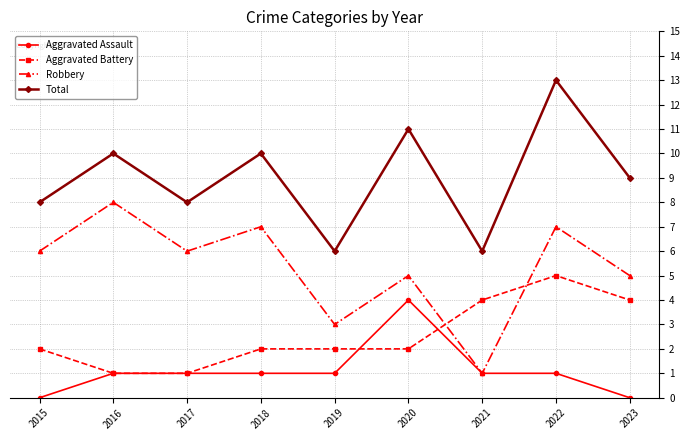

What is the maximum value shown in the chart?

13